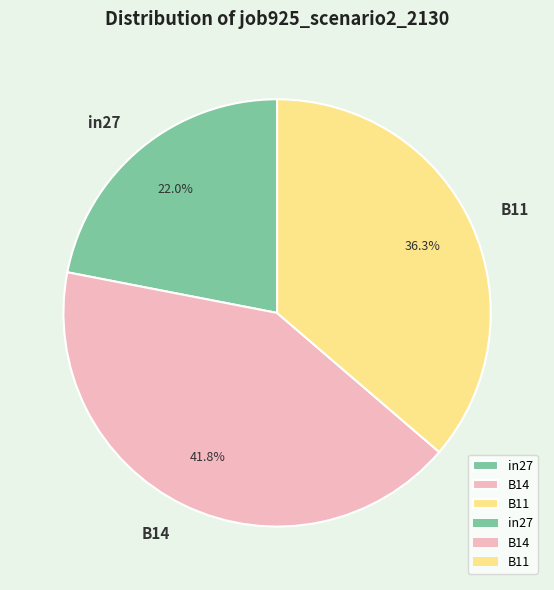

To the nearest percent, what is the combined percentage of in27 and B11?

58%